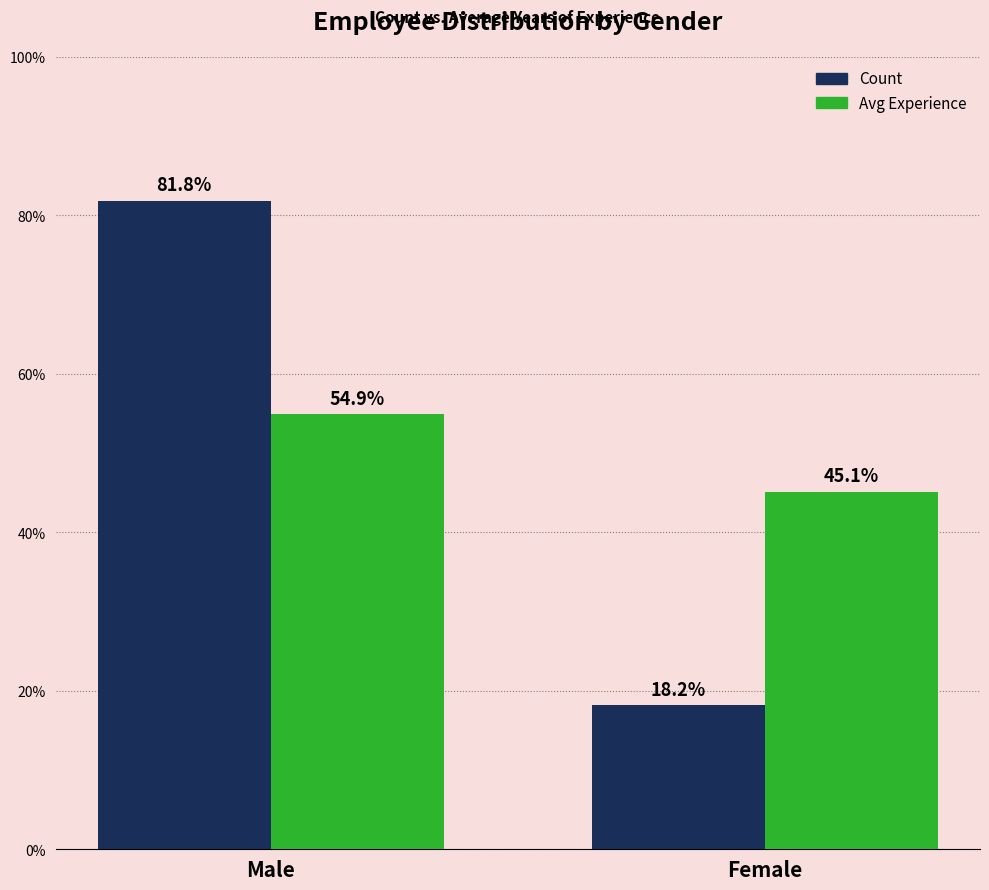

What is the greatest value displayed?

81.8